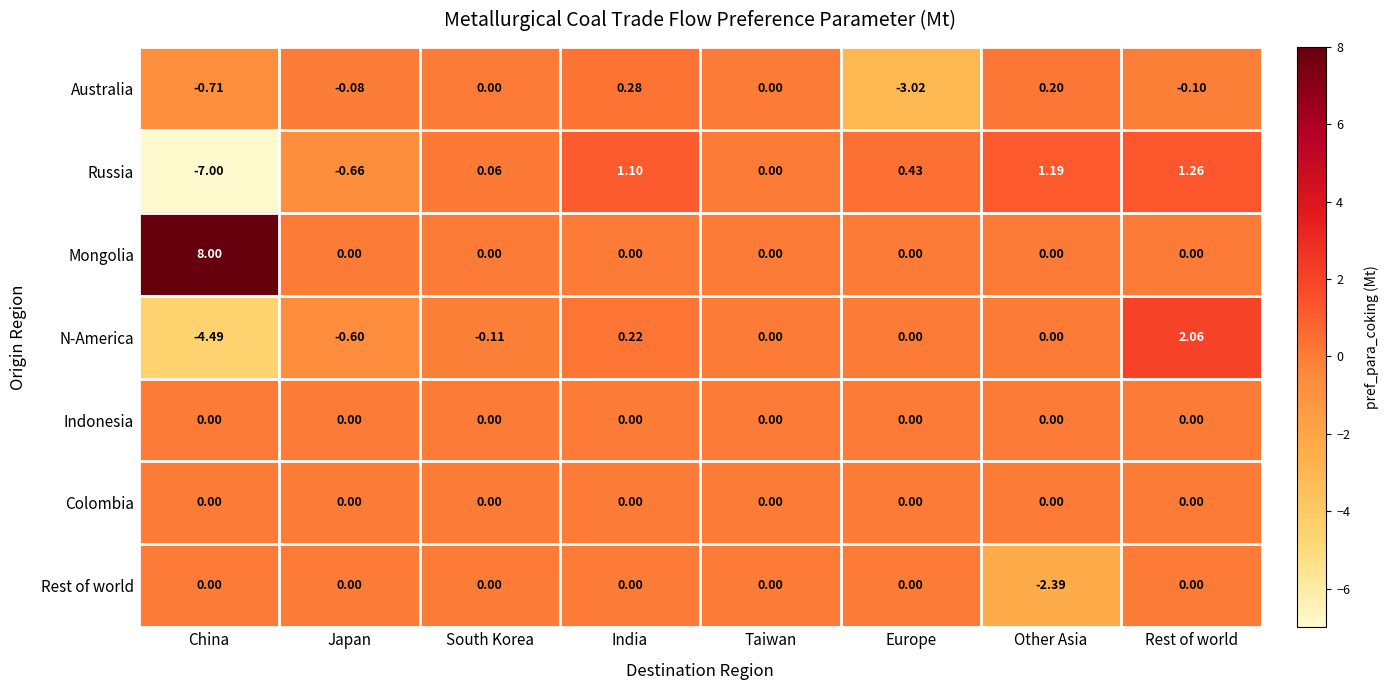

Between Japan and Rest of world, which series saw the biggest shift?

N-America